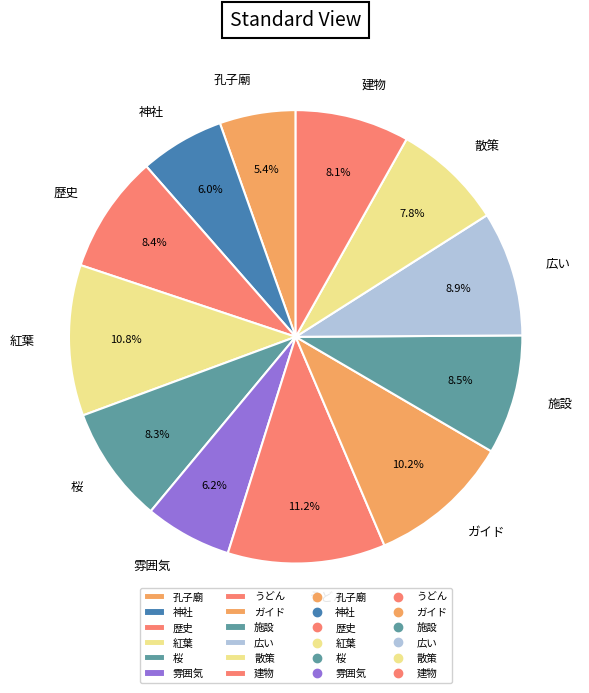

The 歴史 slice represents 8% of the pie. True or false?

True